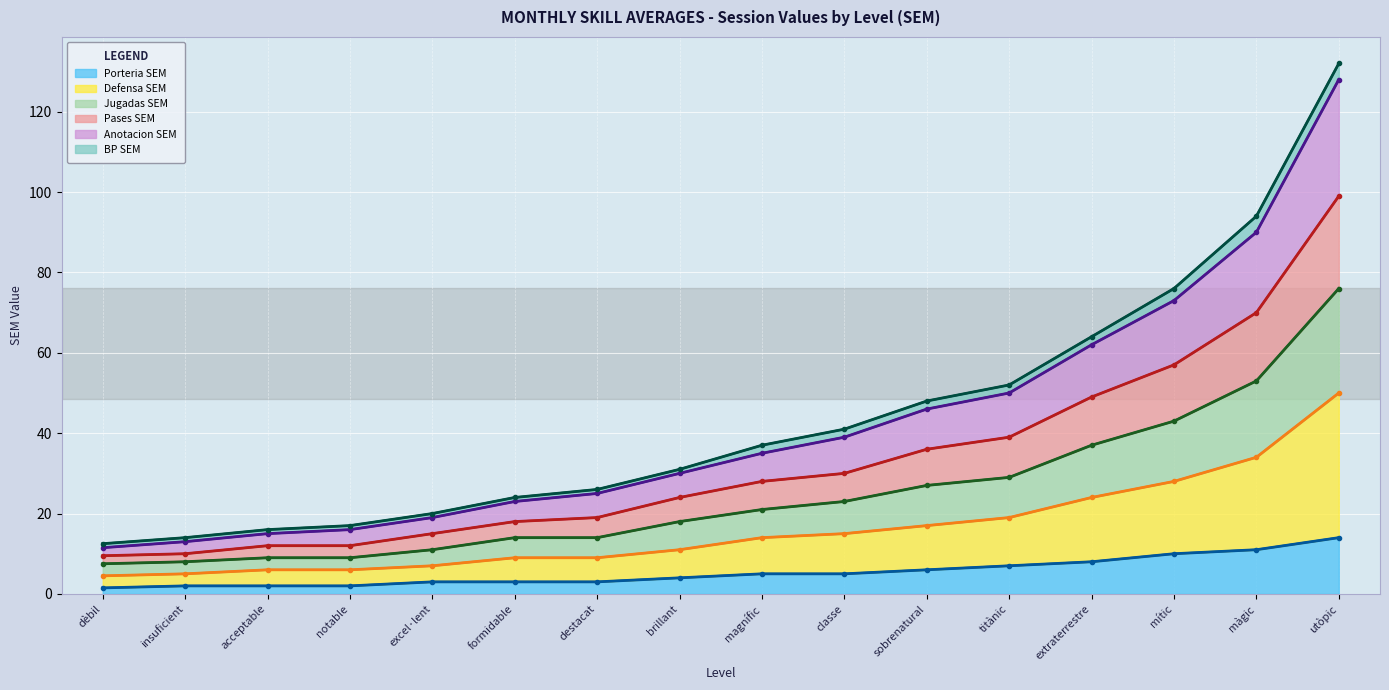

True or false: Anotacion SEM and Defensa SEM cross at least once.

False